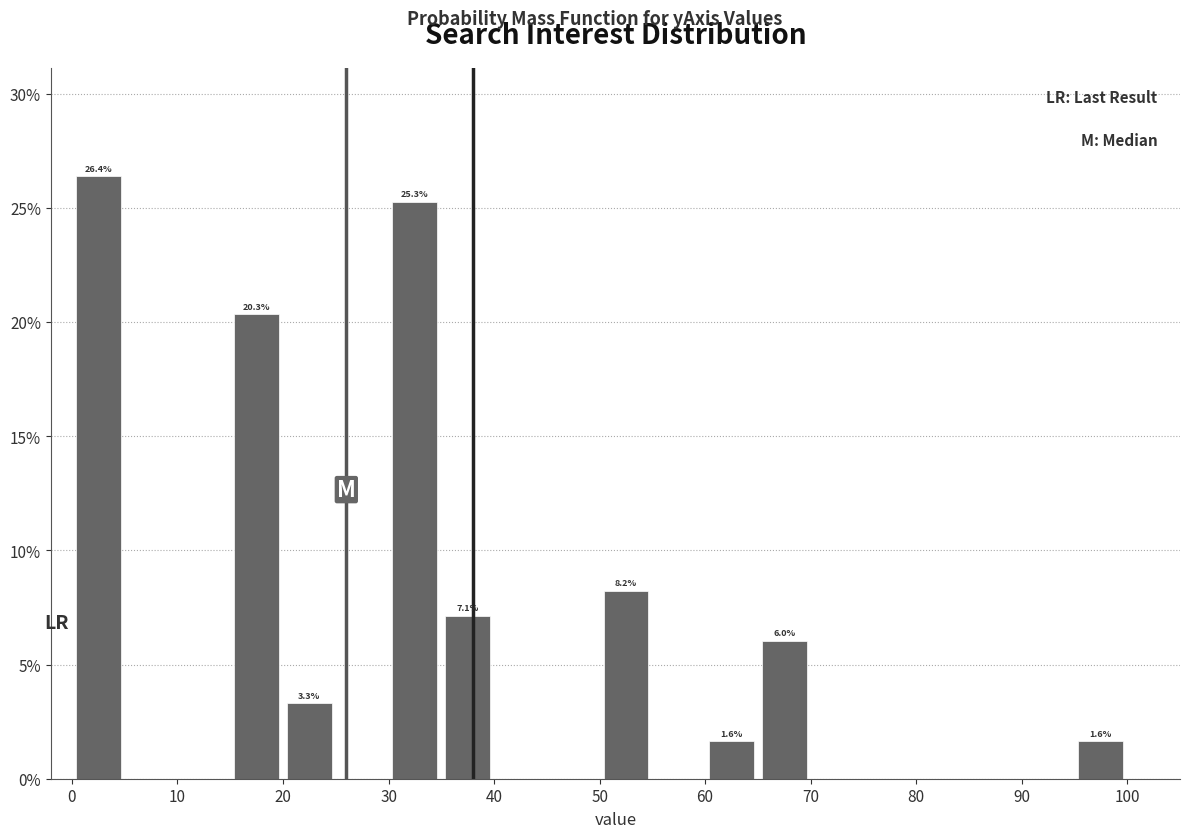

Which range on the x-axis has the tallest bar?

0 to 5